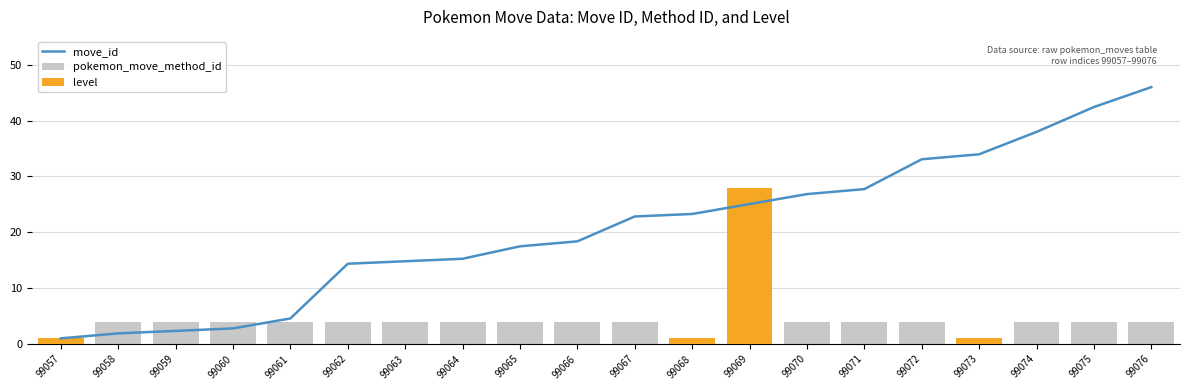

Read the pokemon_move_method_id value at 99063.

4.0